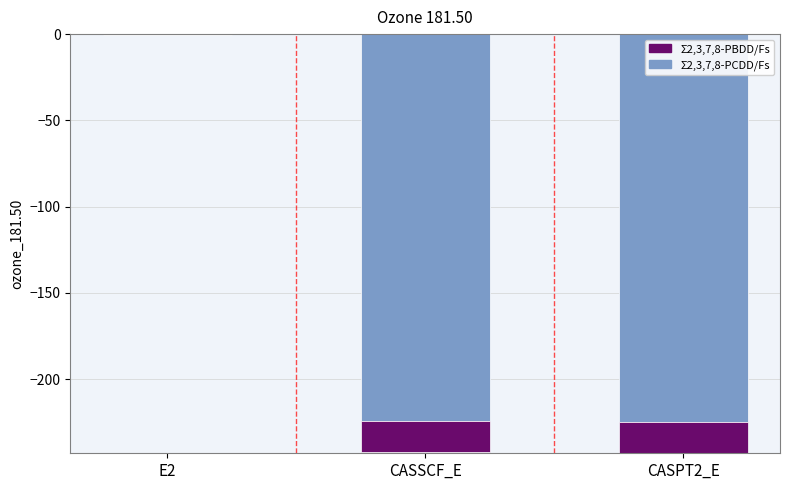

How many bars are there in total?

6